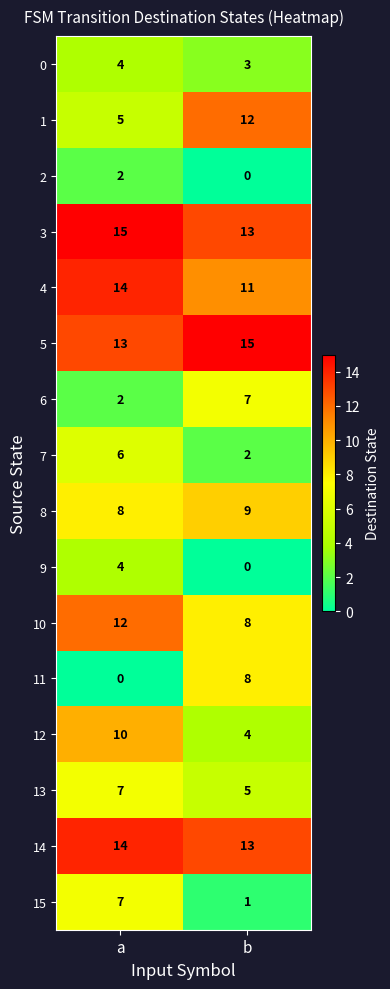

Which series has the largest range (max minus min)?

11